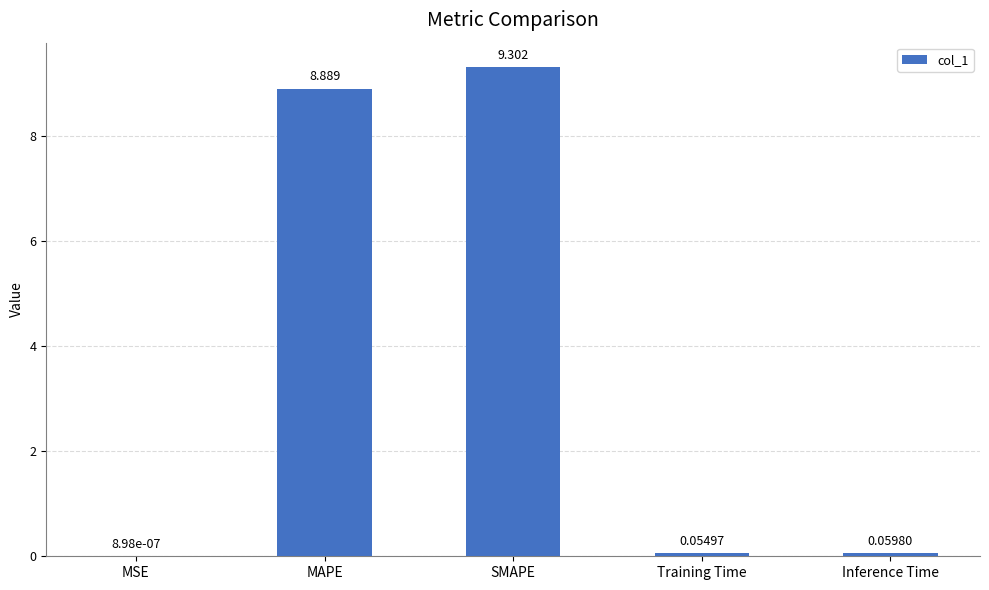

Which has a higher value, Training Time or Inference Time?

Inference Time